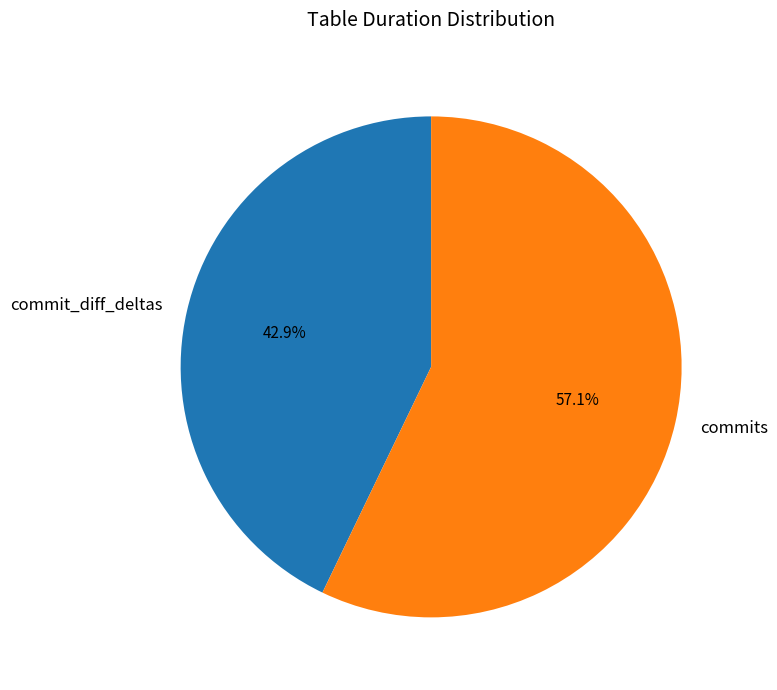

To the nearest percent, what percentage of the pie is commit_diff_deltas?

43%